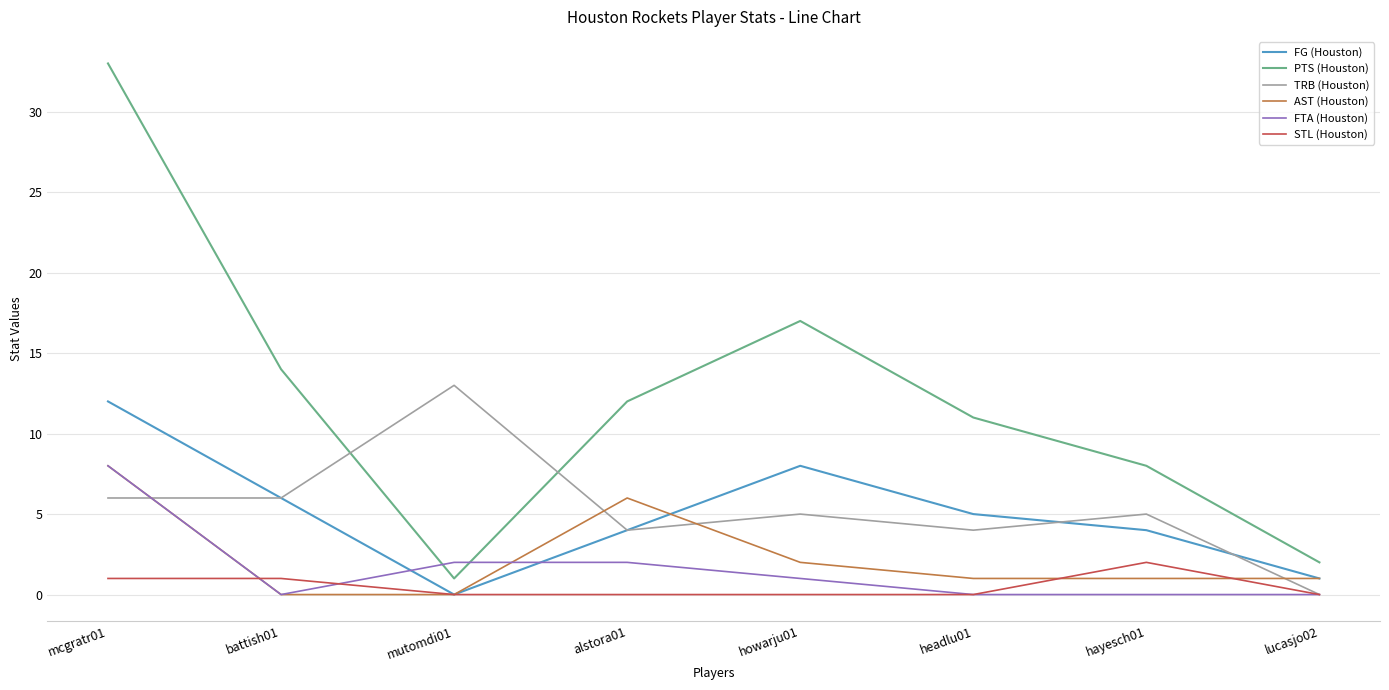

Which series has the widest spread of values?

PTS (Houston)